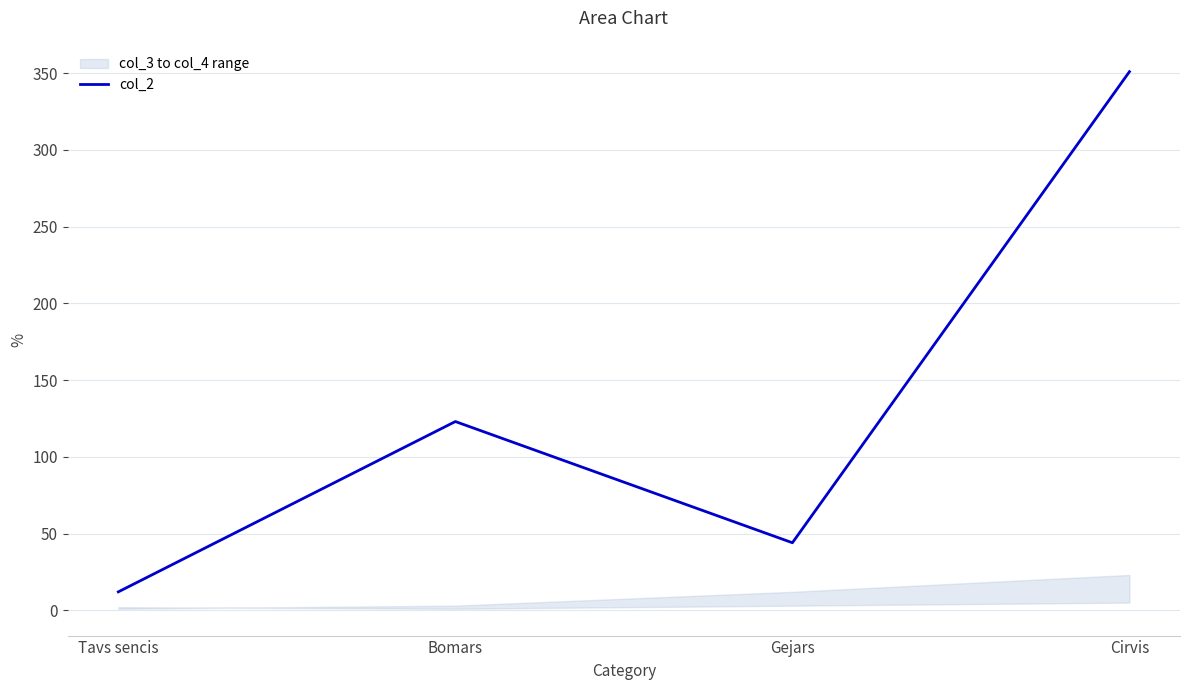

Between Tavs sencis and Cirvis, which is larger?

Cirvis